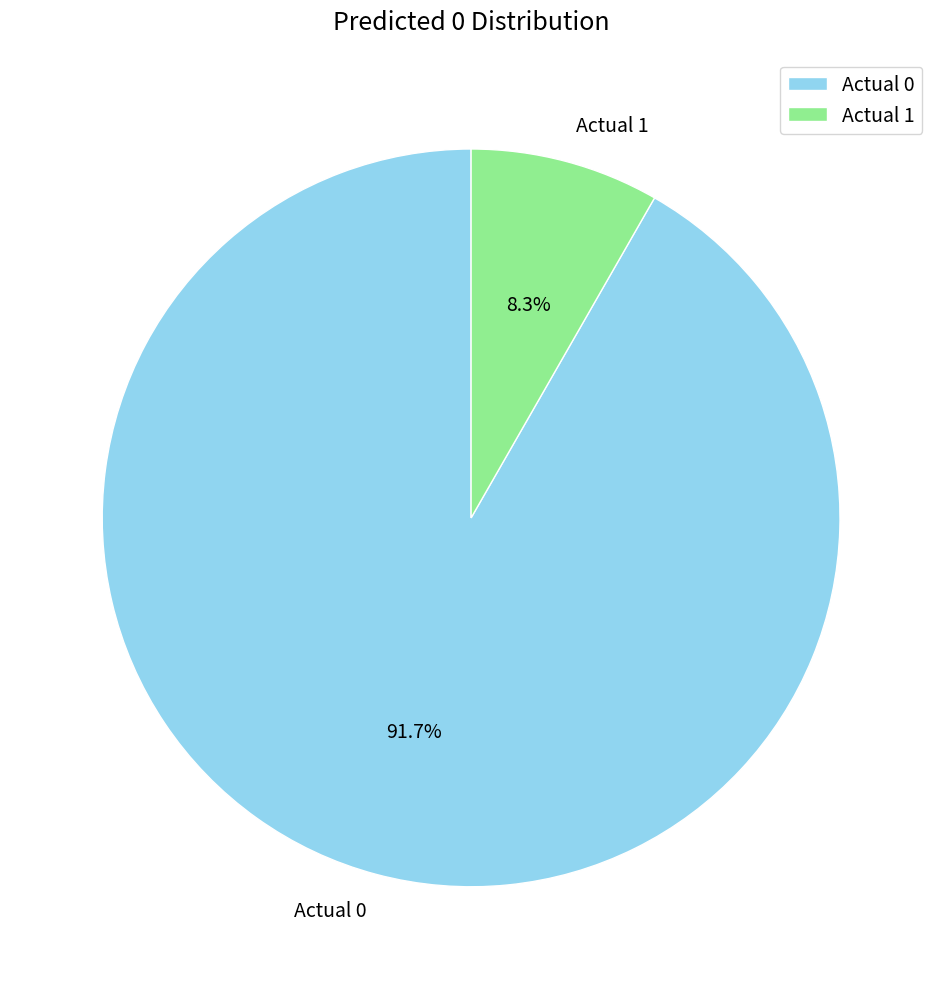

To the nearest percent, what is the average slice percentage?

50%